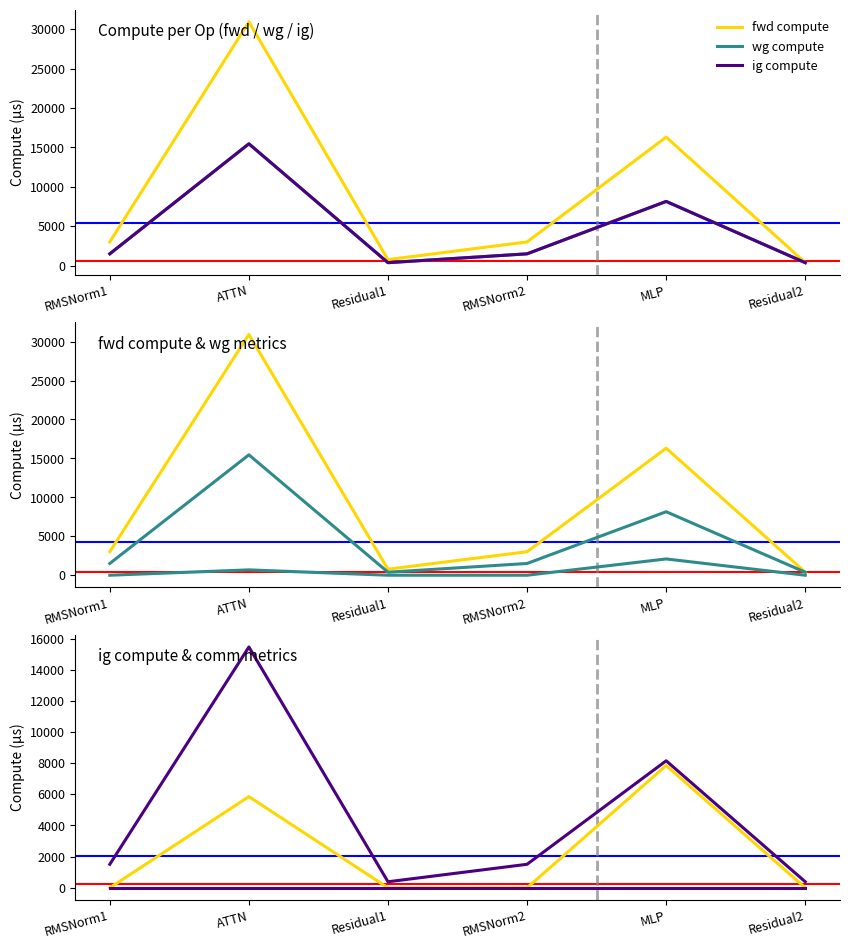

True or false: wg total comm has more than 1 interior local peaks.

True